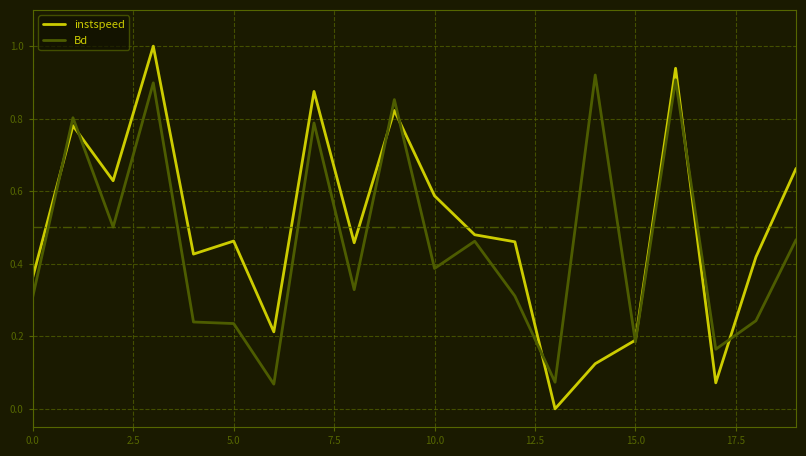

What is the maximum value shown in the chart?

1.0